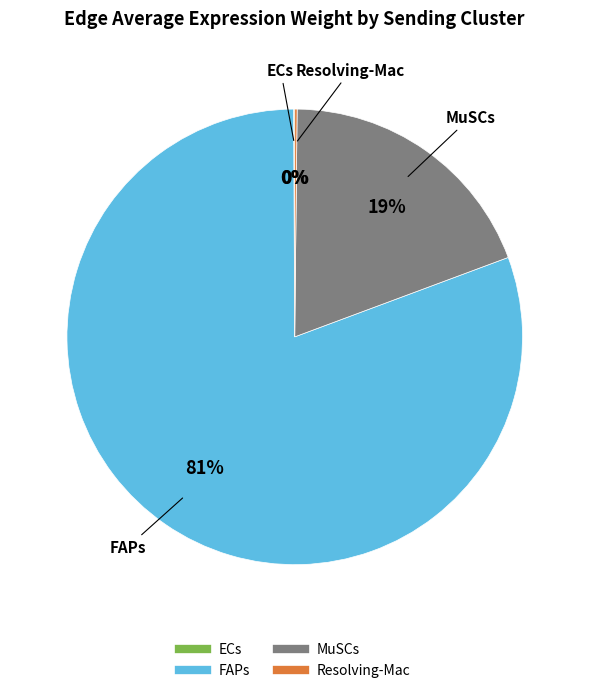

True or false: FAPs accounts for 81% of the total.

True